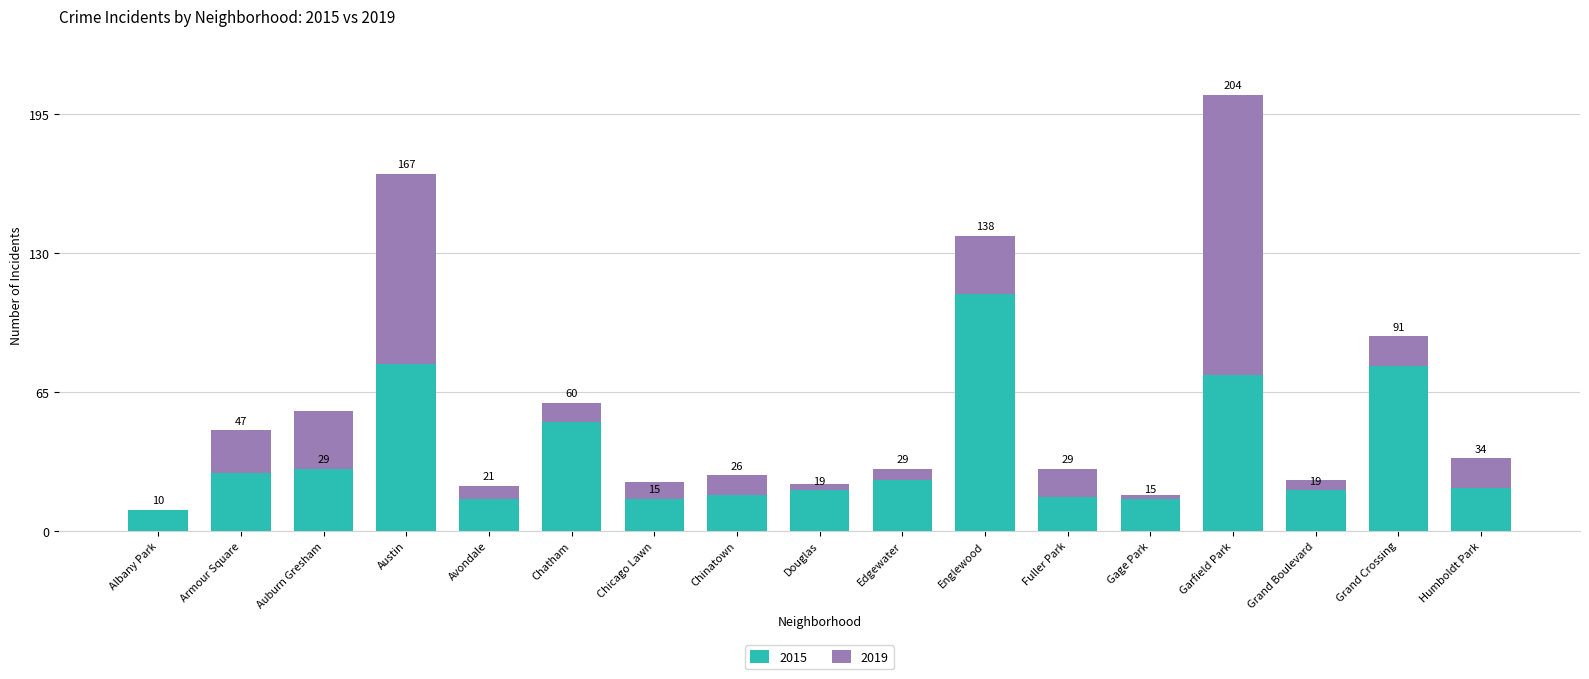

The value at Grand Crossing is 77. True or false?

True